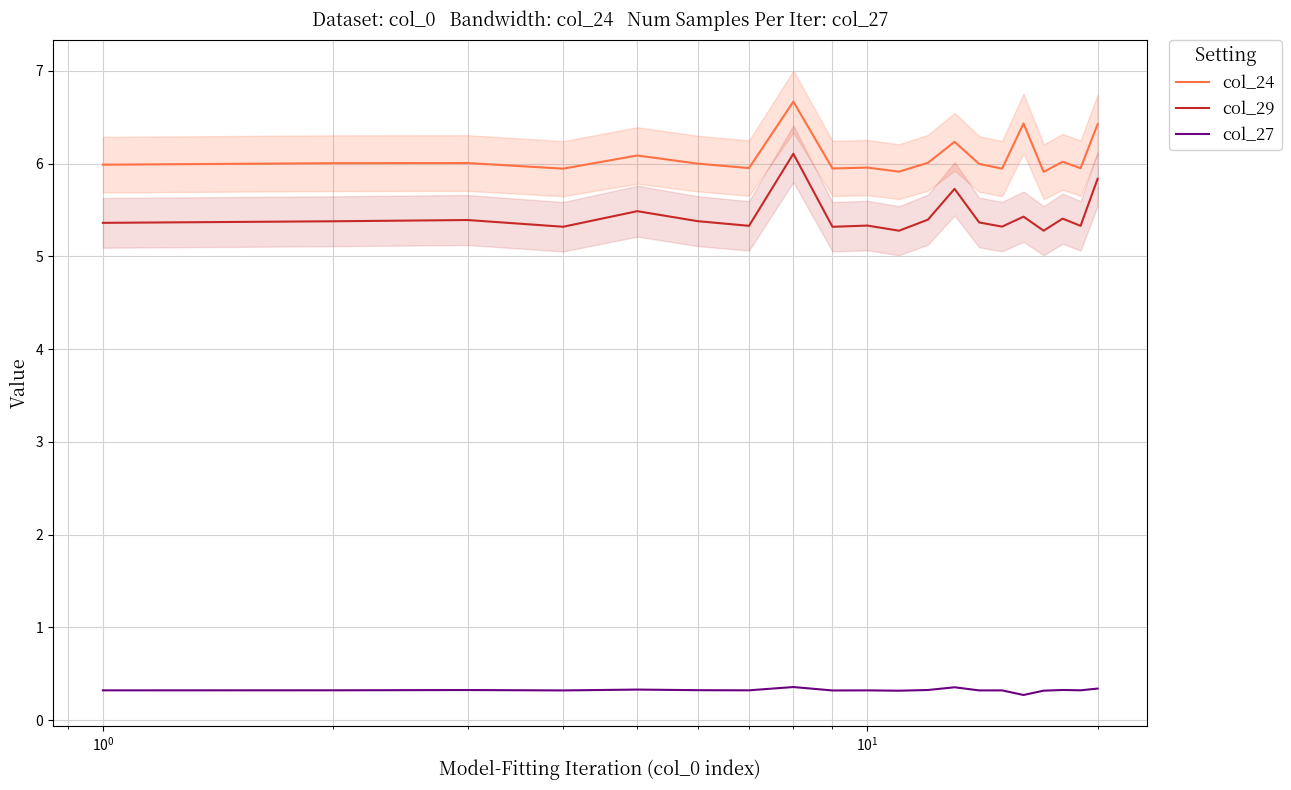

True or false: col_24 and col_27 cross at least once.

False